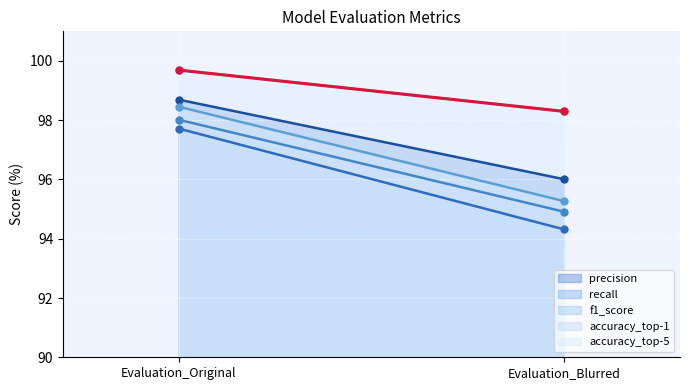

Is the value of accuracy_top-5 at Evaluation_Blurred greater than the value of f1_score at Evaluation_Blurred?

Yes